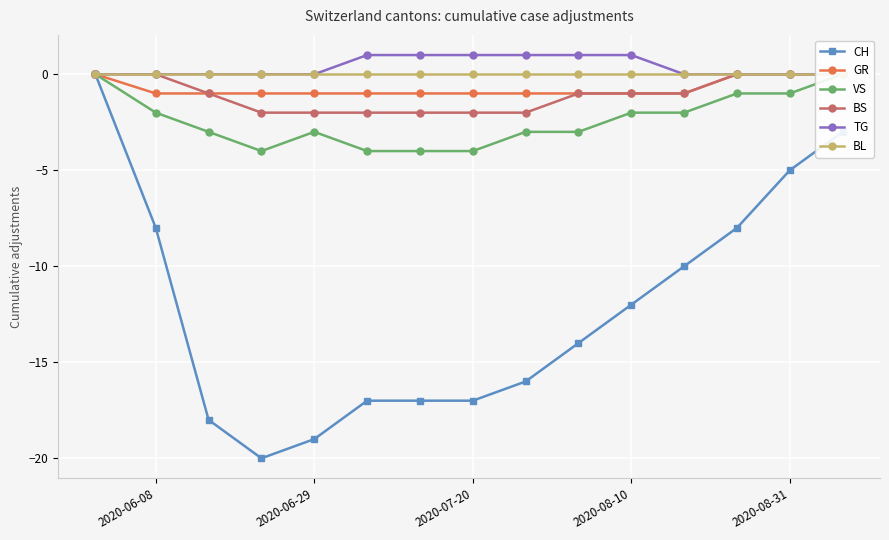

True or false: CH has more than 1 interior local peaks.

False